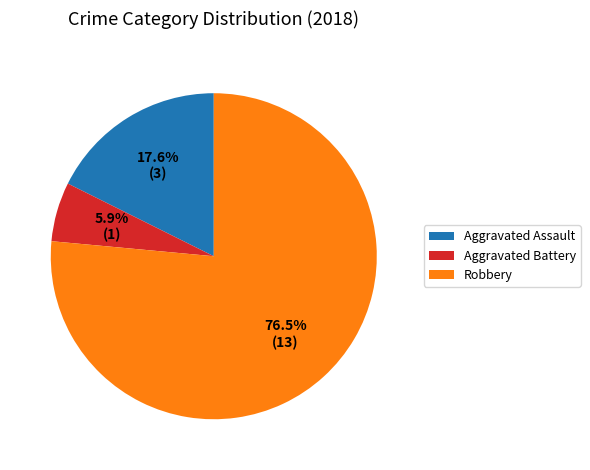

Approximately how many times larger is the value at Aggravated Assault compared to Aggravated Battery?

3.0